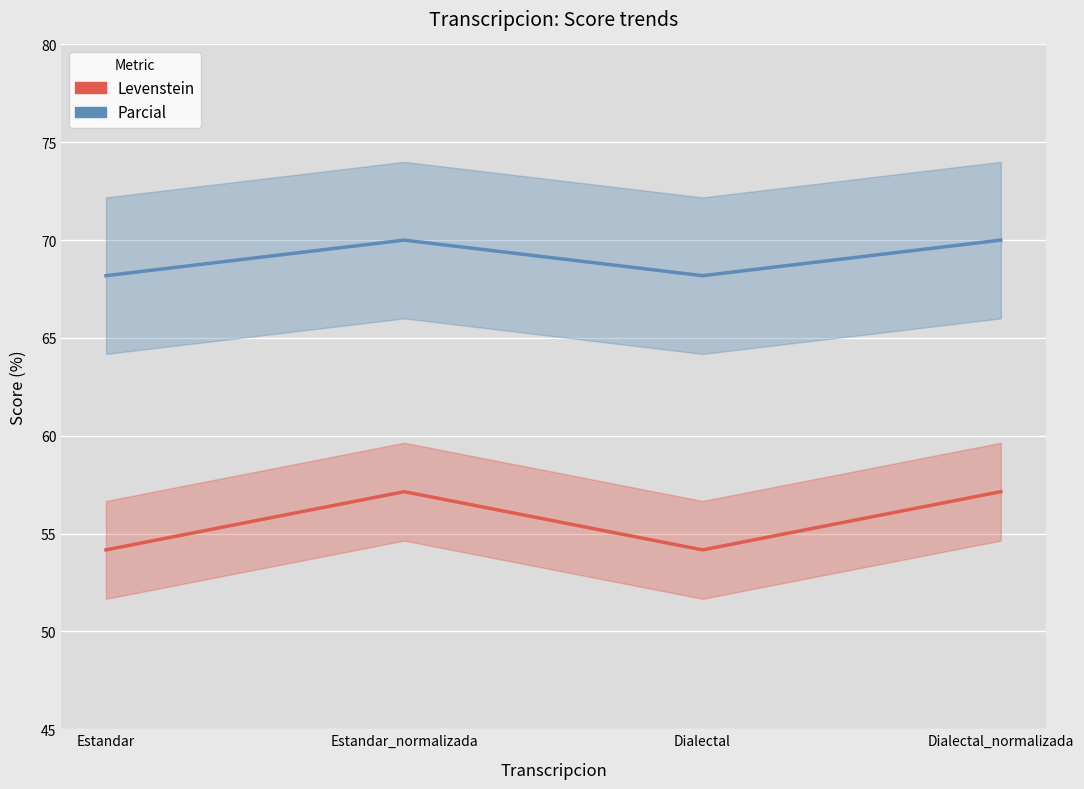

The value of Levenstein at Dialectal is 54.2. True or false?

True